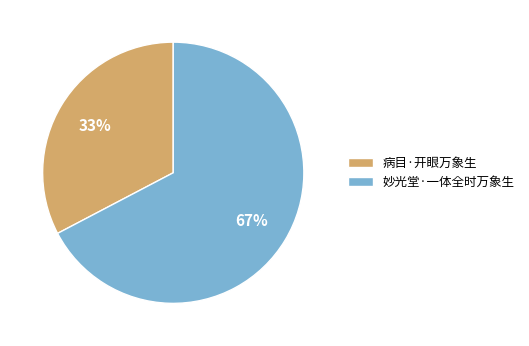

How many segments does this pie chart have?

2